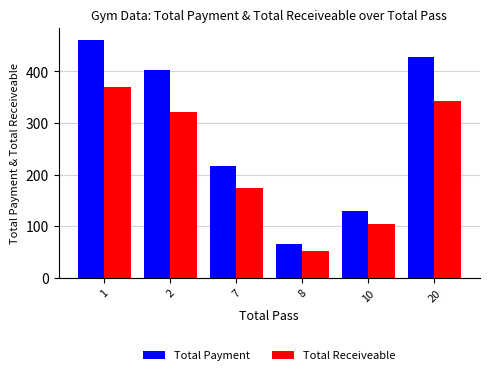

At which category is the sum across all series the highest?

1